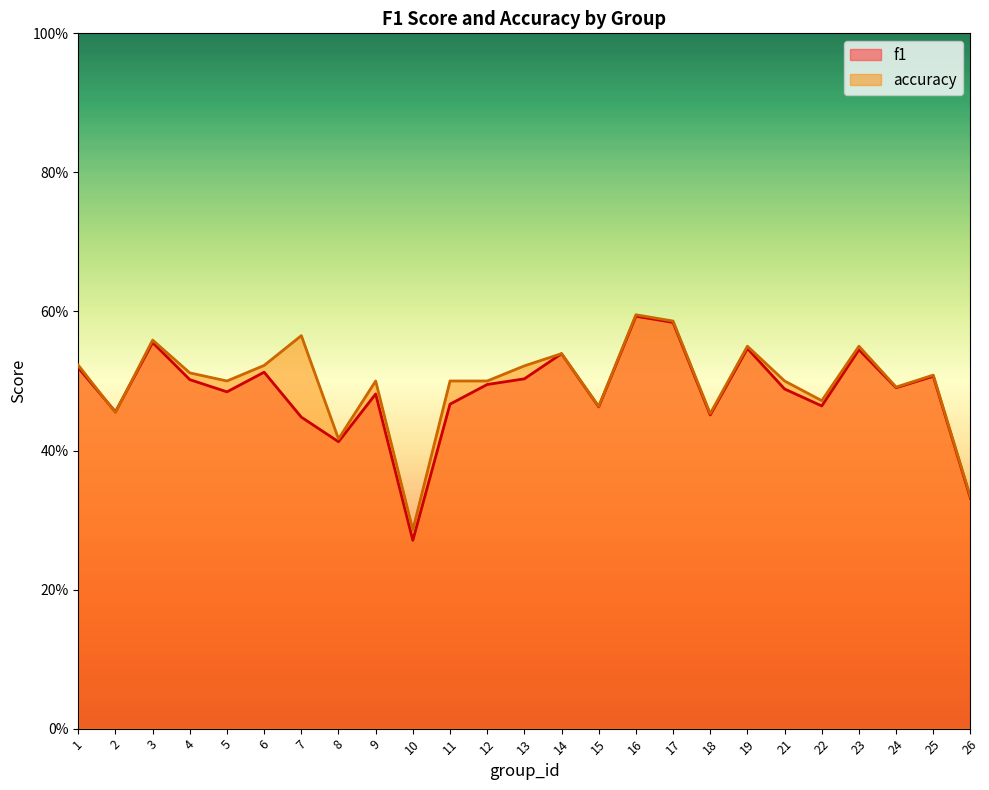

At which category is the sum across all series the highest?

16